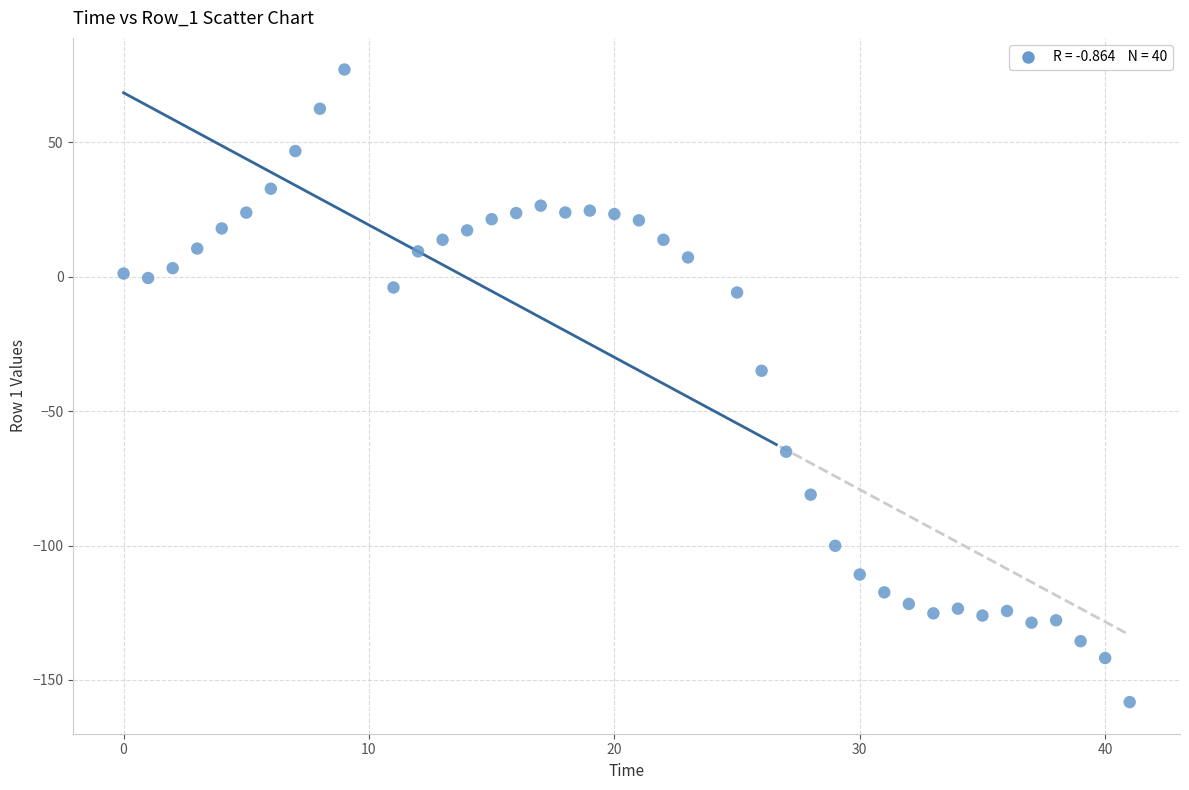

What Y value in the scatter plot is closest to -40?

-35.0